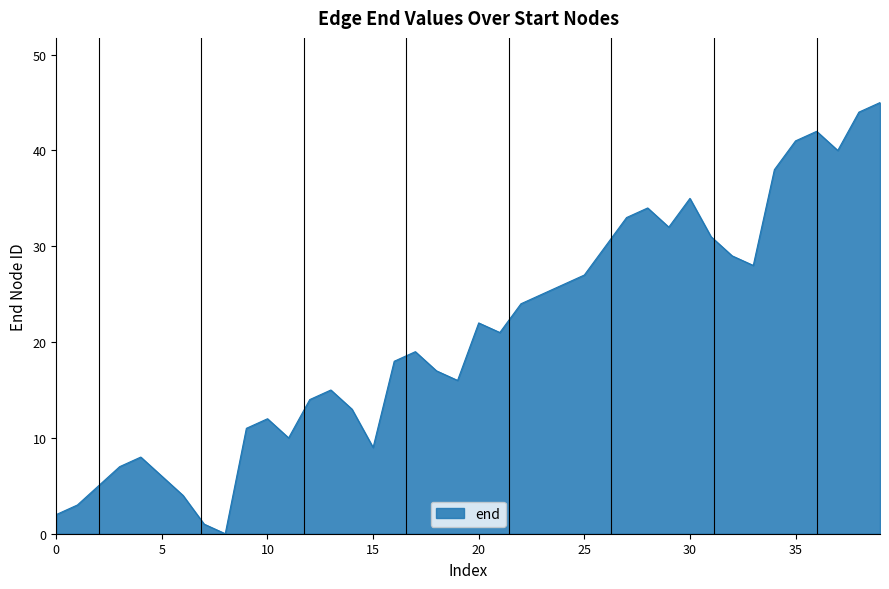

Is it true that the value at 0 is 2?

True